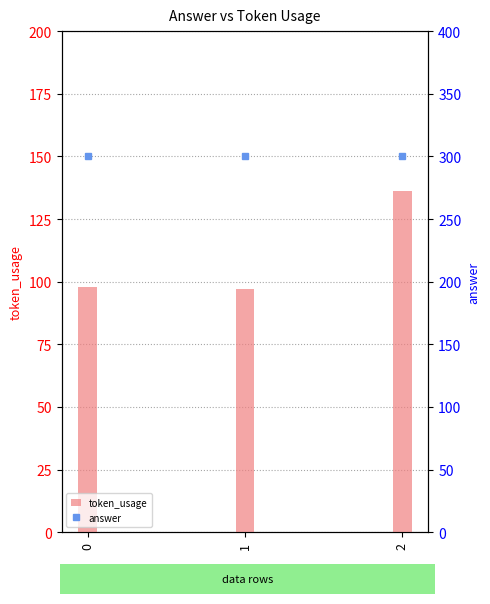

Are the bars grouped side by side (vs. stacked)?

Yes